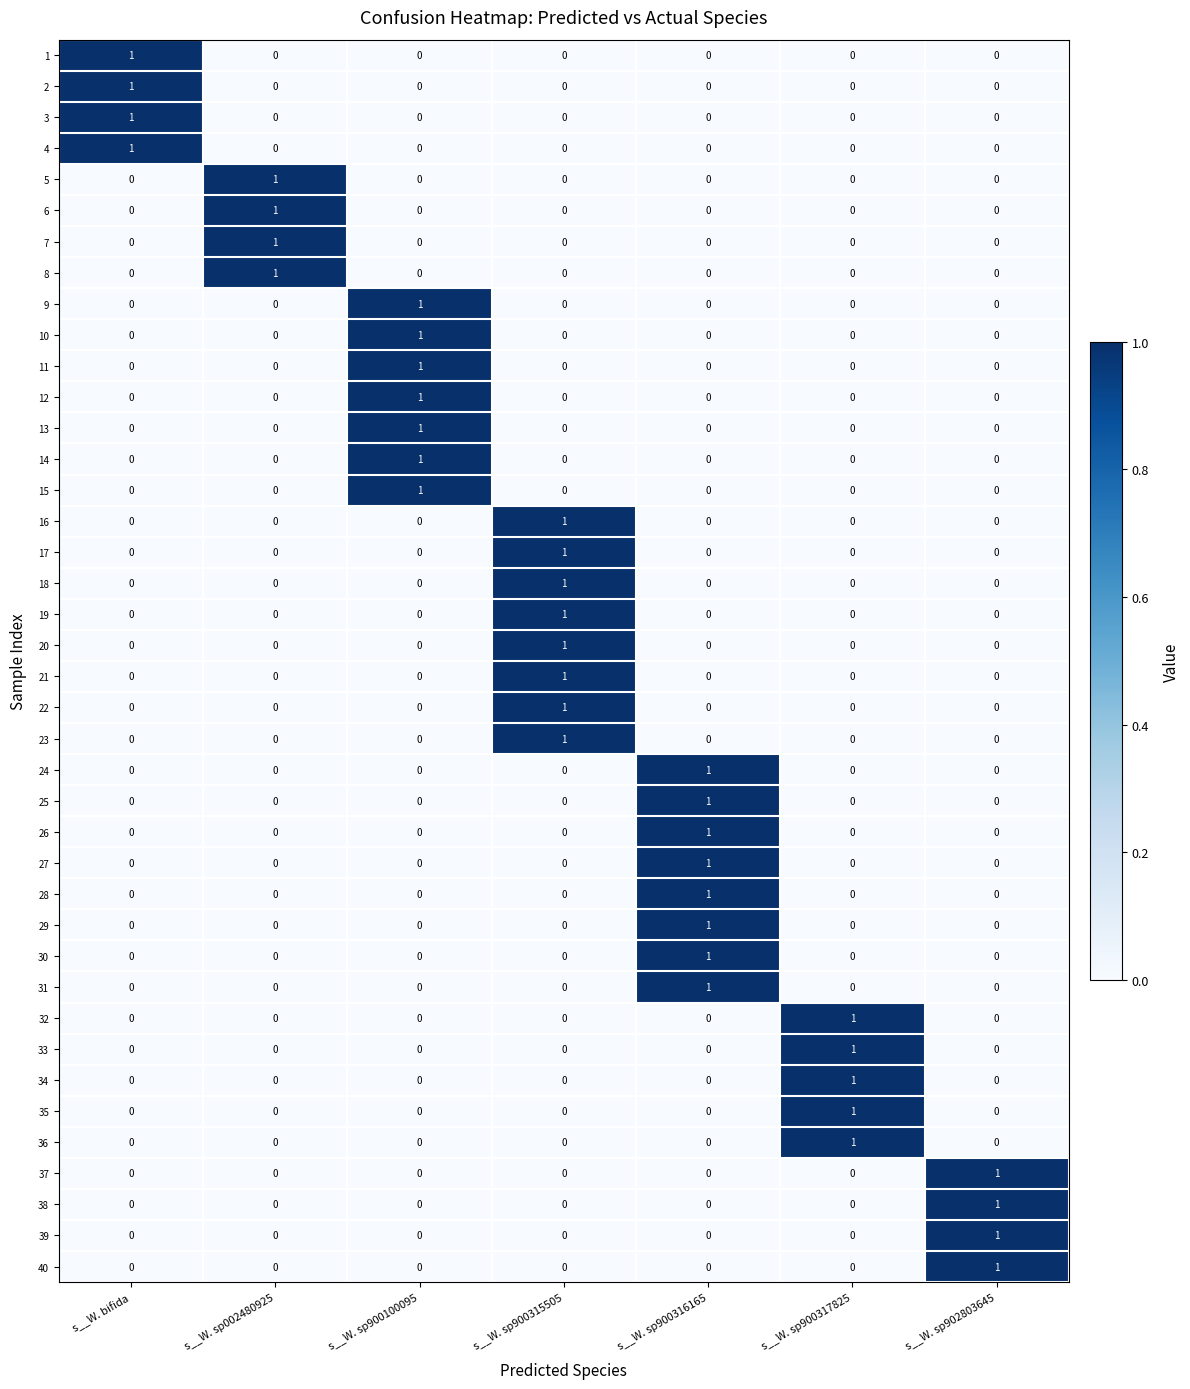

True or false: 15 has a value of 0 at s__W. sp900316165.

True